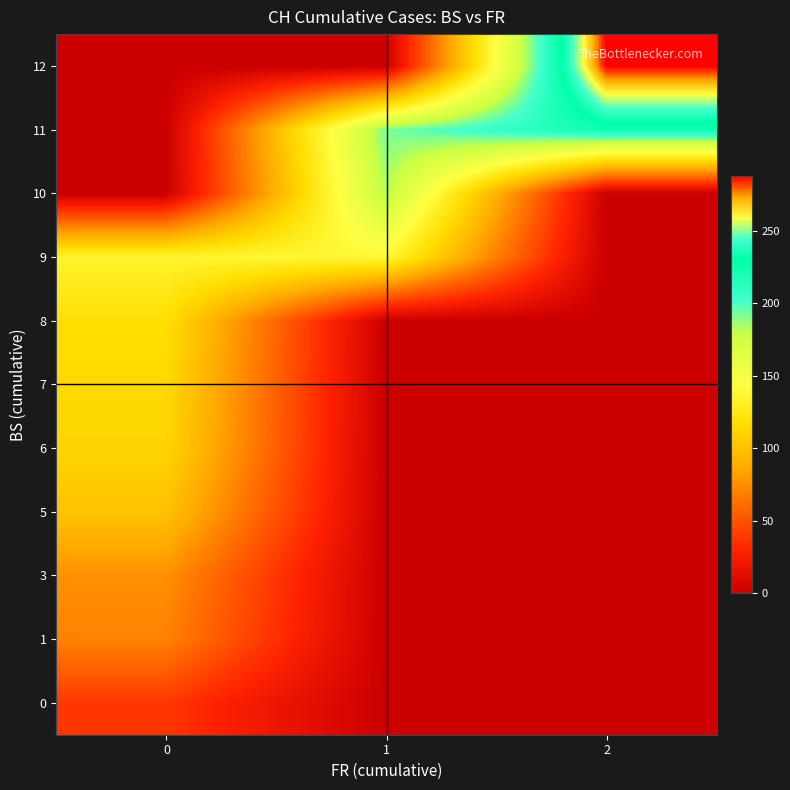

Reading left to right, extract all data points from this chart.

0: 0=38	1=0	2=0
1: 0=70	1=0	2=0
3: 0=76	1=0	2=0
5: 0=100	1=0	2=0
6: 0=111	1=0	2=0
7: 0=113	1=0	2=0
8: 0=117	1=0	2=0
9: 0=135	1=138	2=0
10: 0=0	1=182	2=0
11: 0=0	1=192	2=223
12: 0=0	1=0	2=288